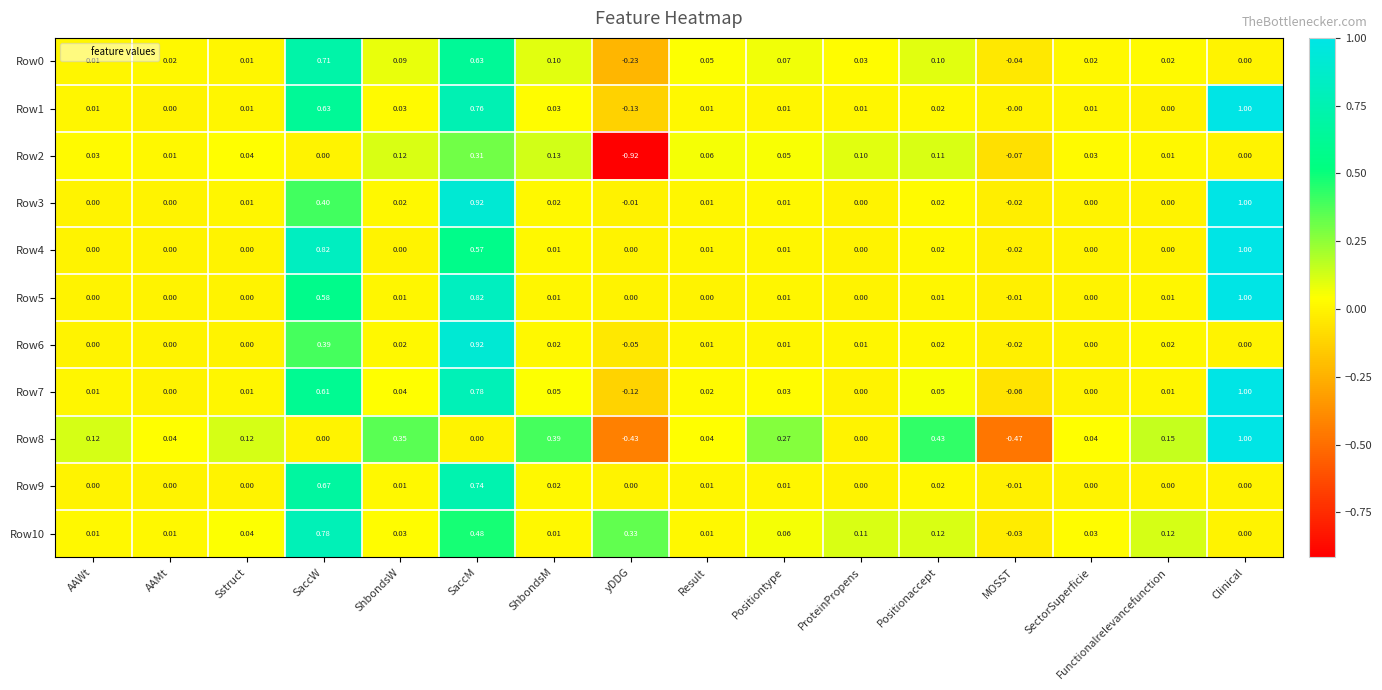

What is the greatest value displayed?

1.0